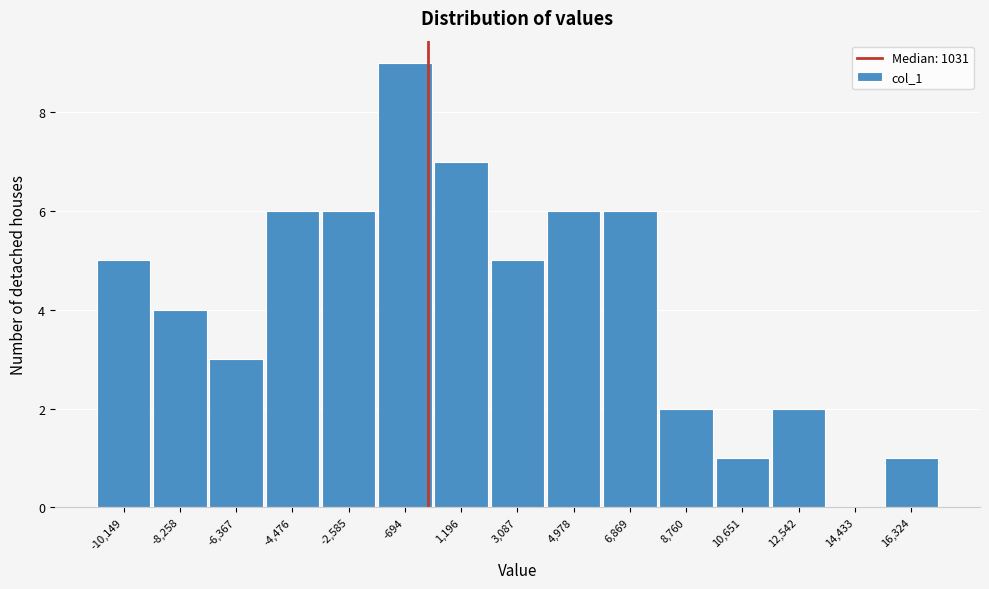

Reading left to right, transcribe all the data shown in this chart.

-10,149=5	-8,258=4	-6,367=3	-4,476=6	-2,585=6	-694=9	1,196=7	3,087=5	4,978=6	6,869=6	8,760=2	10,651=1	12,542=2	14,433=0	16,324=1